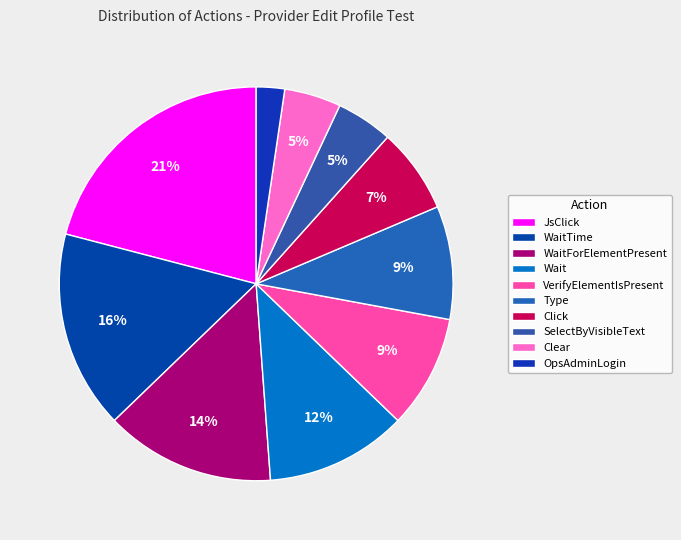

Does JsClick account for over 50% of the chart?

No